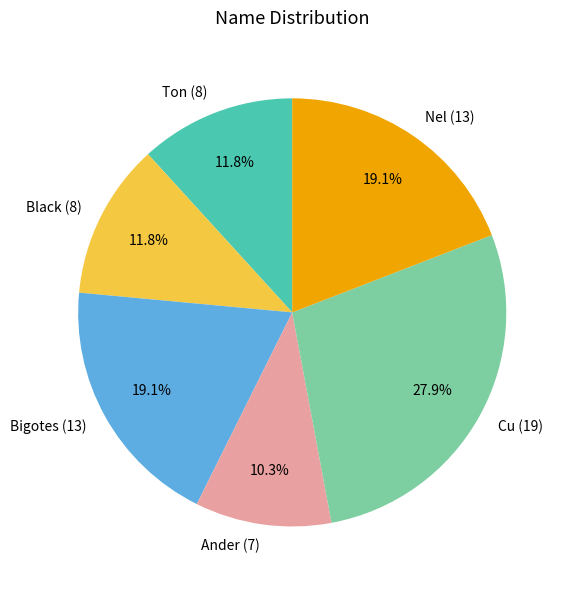

To the nearest percent, what is the difference between the largest and smallest slice percentages?

18%